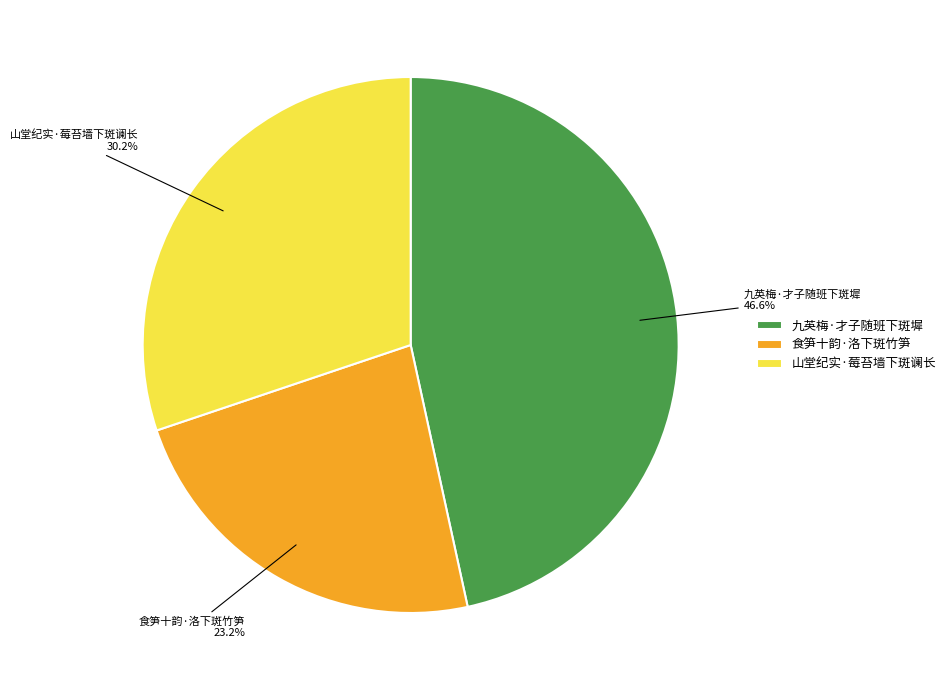

Which category has the smallest portion of the pie?

食笋十韵·洛下斑竹笋